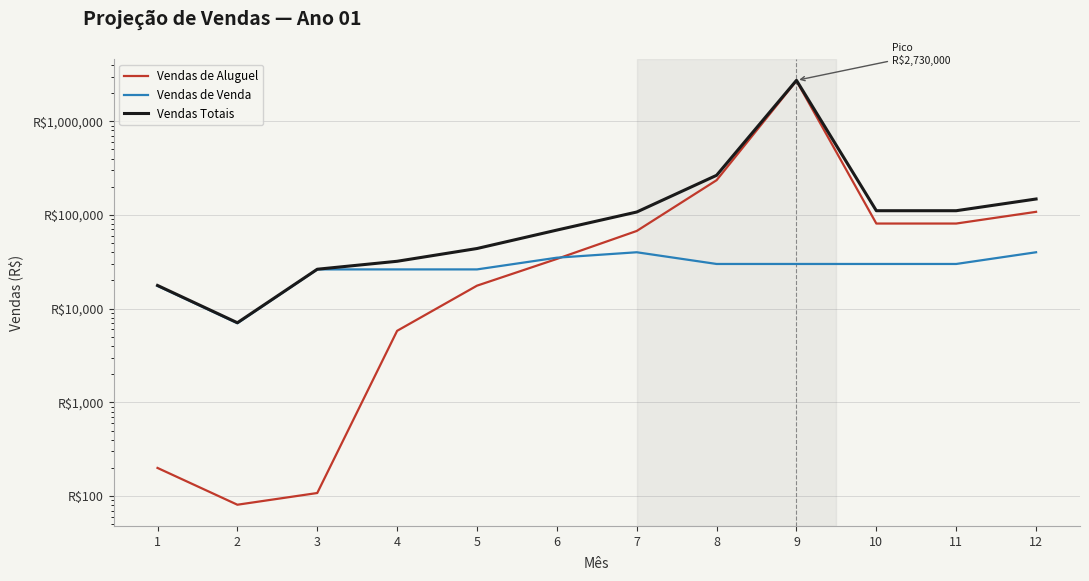

What is the difference between the maximum and minimum values in the Vendas de Aluguel series?

2699919